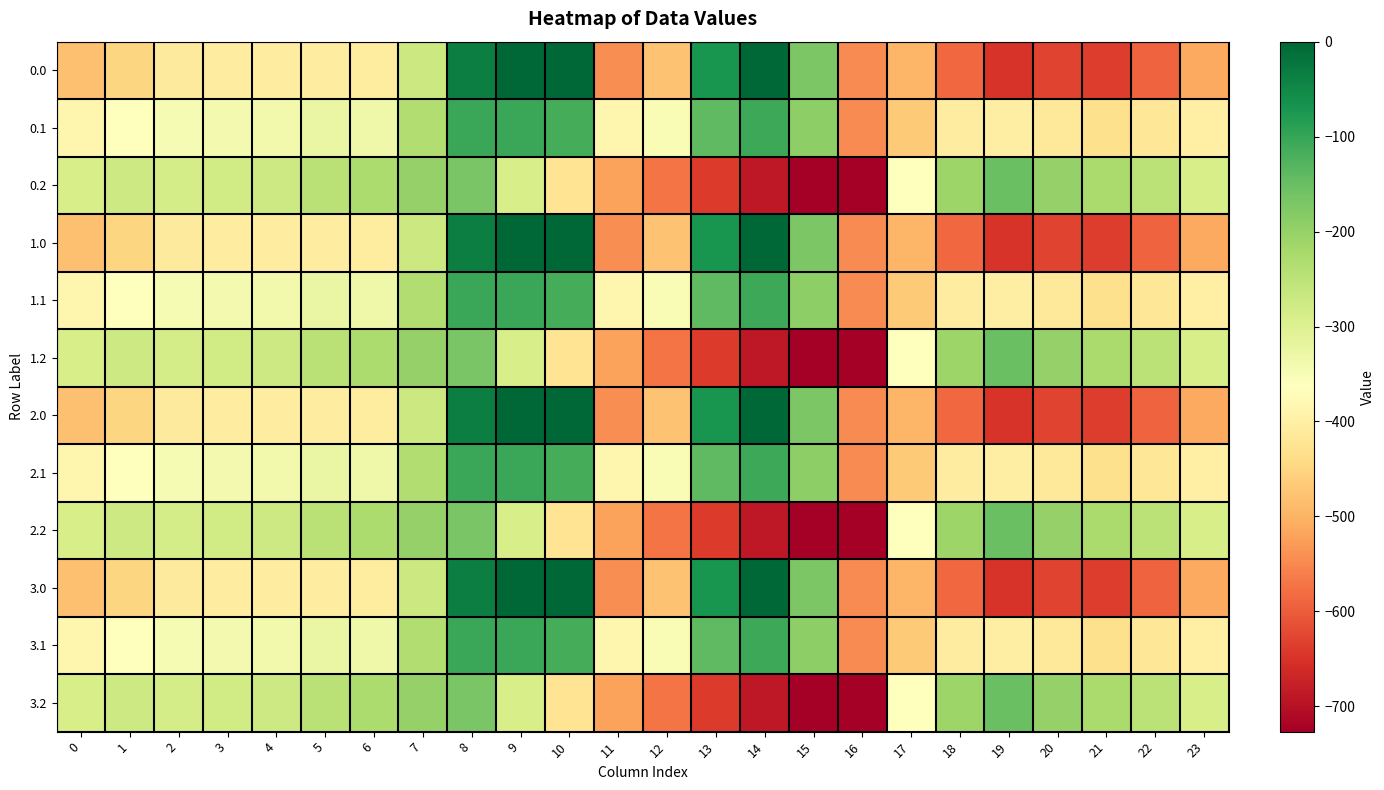

What is the smallest value displayed?

-726.6